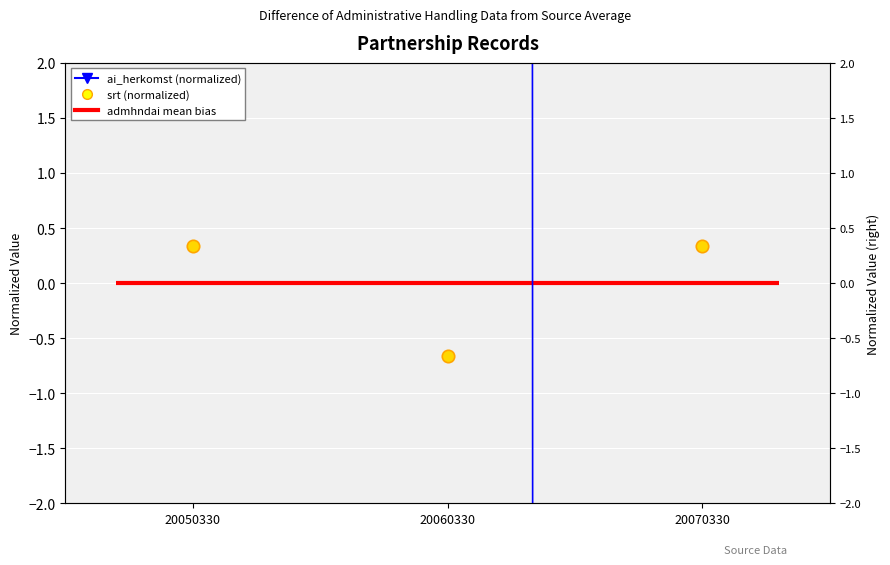

Is the value of srt (normalized) at 20070330 greater than the value of ai_herkomst (normalized) at 20070330?

Yes